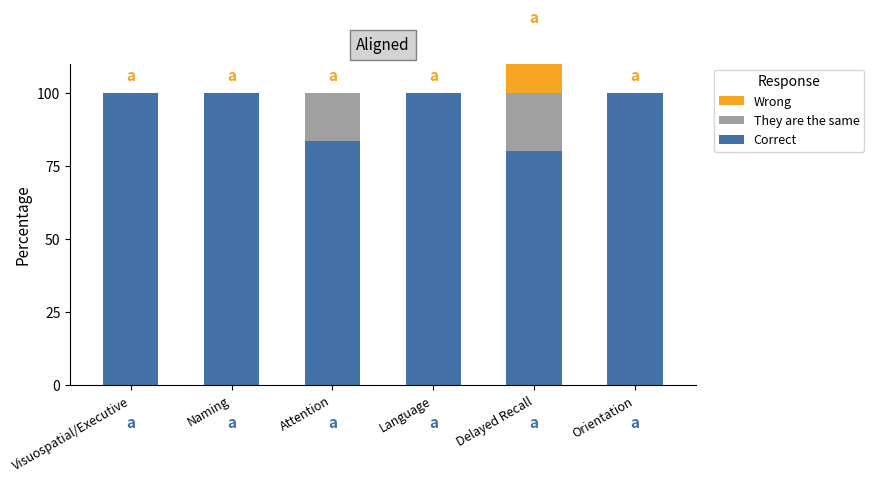

Reading right to left, list all the values displayed in this chart.

Correct: Orientation=100.0	Delayed Recall=80.0	Language=100.0	Attention=83.3	Naming=100.0	Visuospatial/Executive=100.0
They are the same: Orientation=0.0	Delayed Recall=20.0	Language=0.0	Attention=16.7	Naming=0.0	Visuospatial/Executive=0.0
Wrong: Orientation=0.0	Delayed Recall=20.0	Language=0.0	Attention=0.0	Naming=0.0	Visuospatial/Executive=0.0